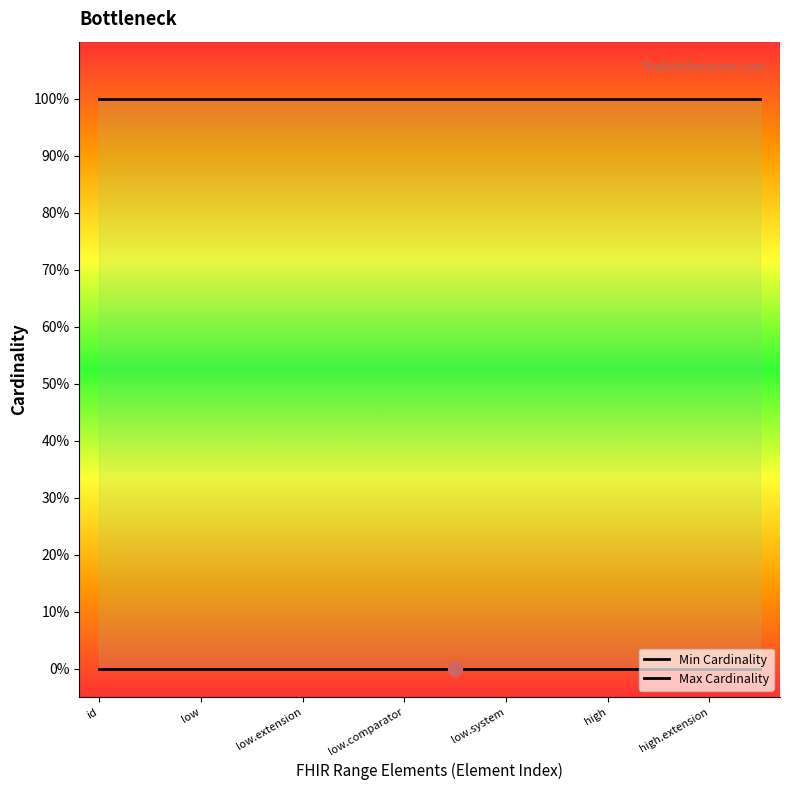

At which category is the sum across all series the highest?

Range.id